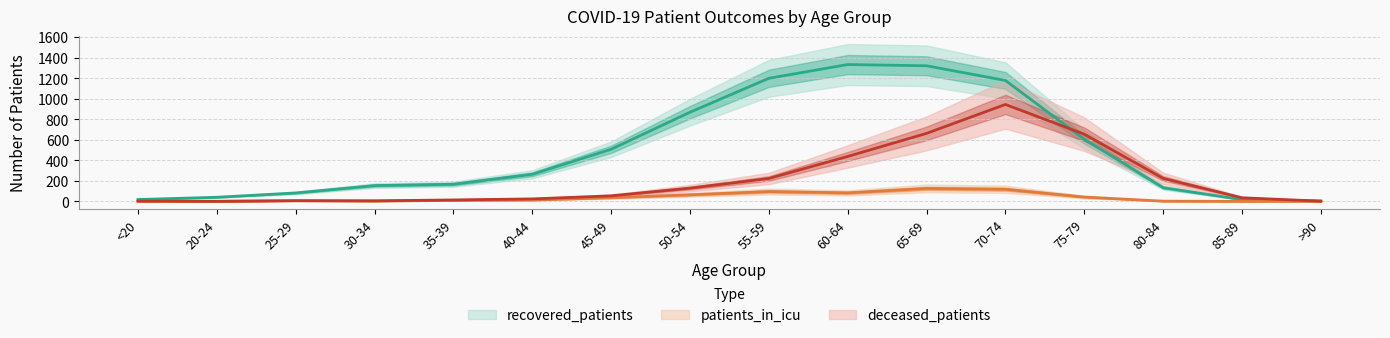

How many values in the patients_in_icu series are below 13?

8